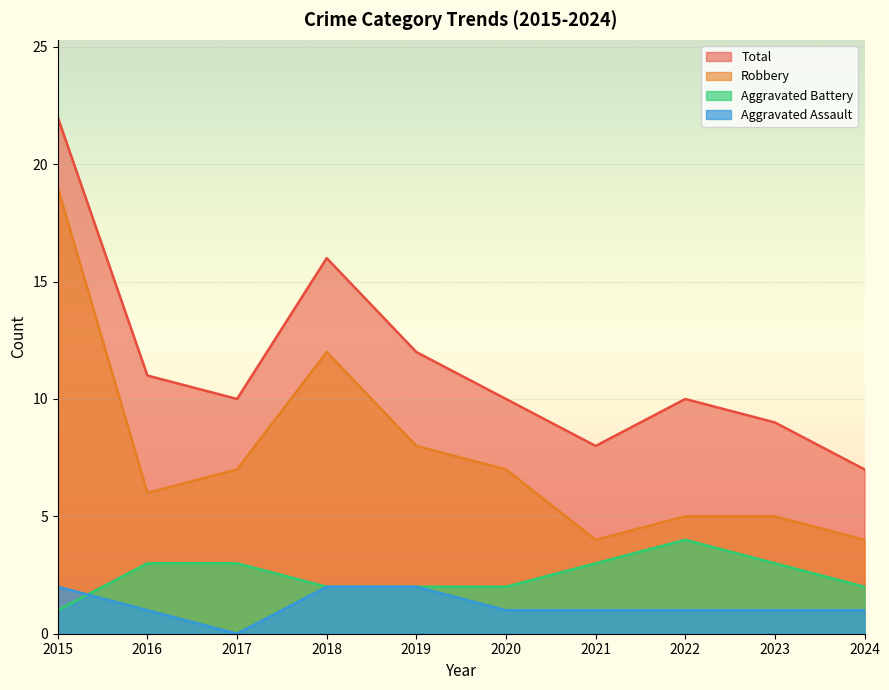

How many lines are shown in the chart?

4